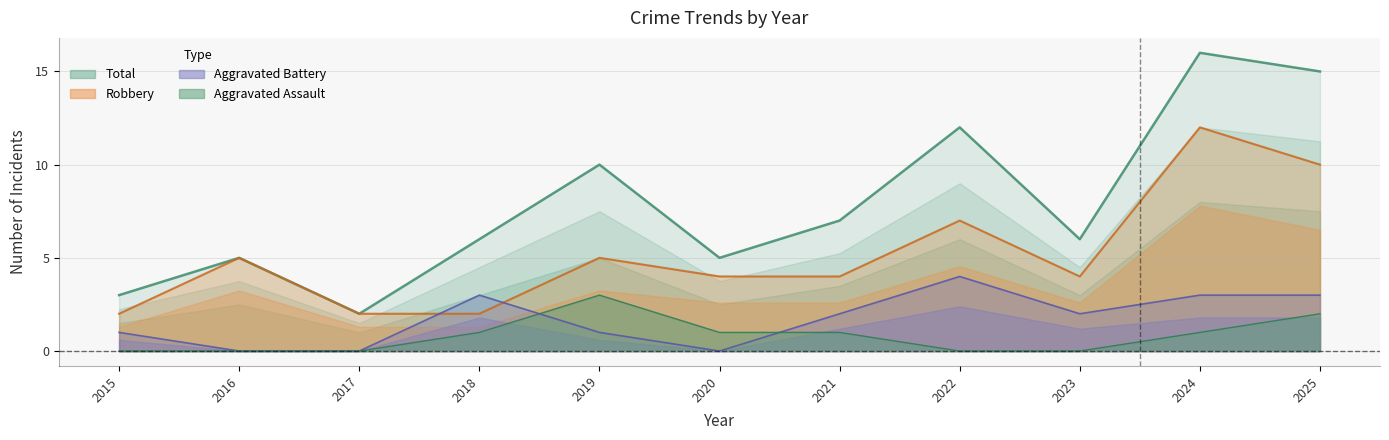

Between 2020 and 2023, which series saw the biggest shift?

Aggravated Battery